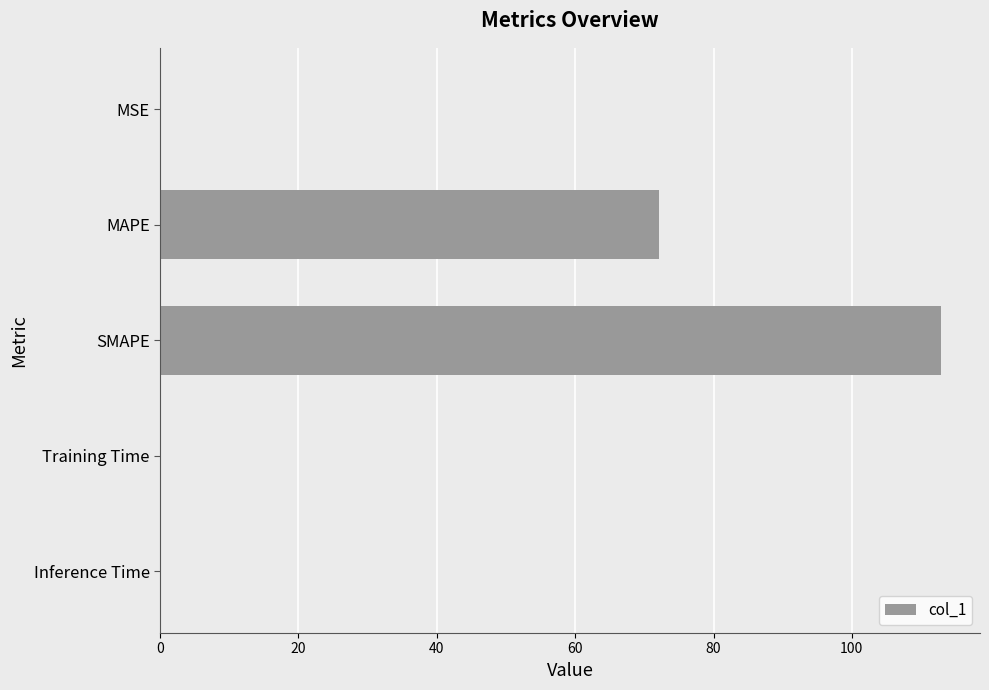

The chart shows a value of 72.2 at MAPE. True or false?

True